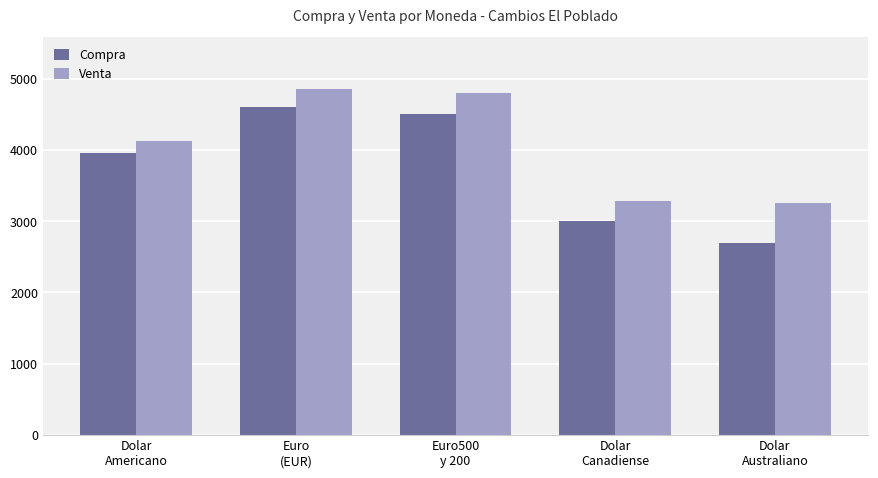

What is the total value across all series at Dolar
Canadiense?

6280